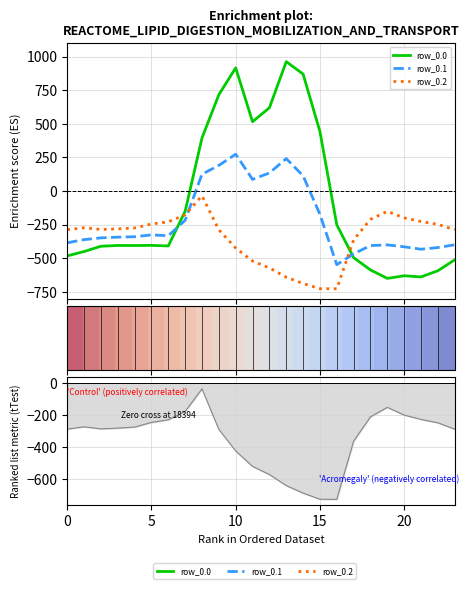

What is the smallest value displayed?

-726.6